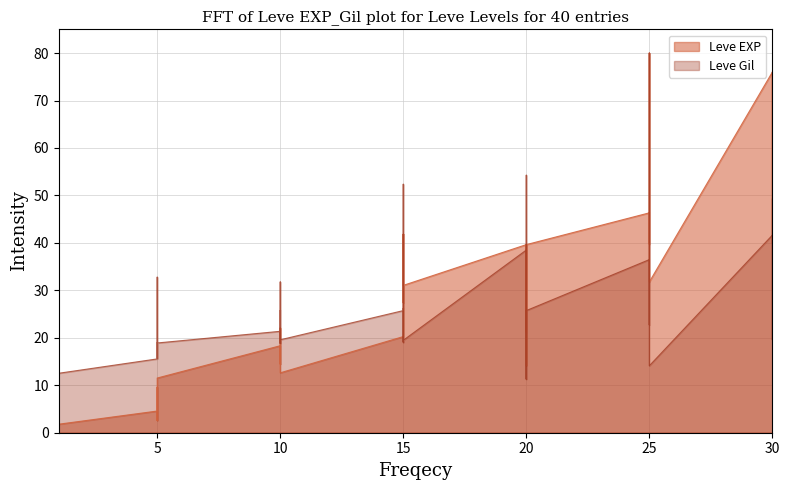

True or false: Leve EXP has more than 0 points higher than both neighbors.

True